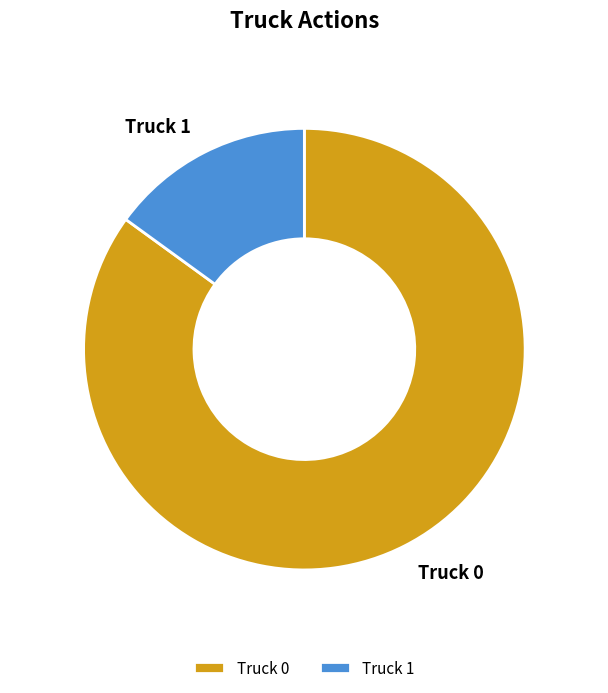

Which category has the biggest portion of the pie?

Truck 0